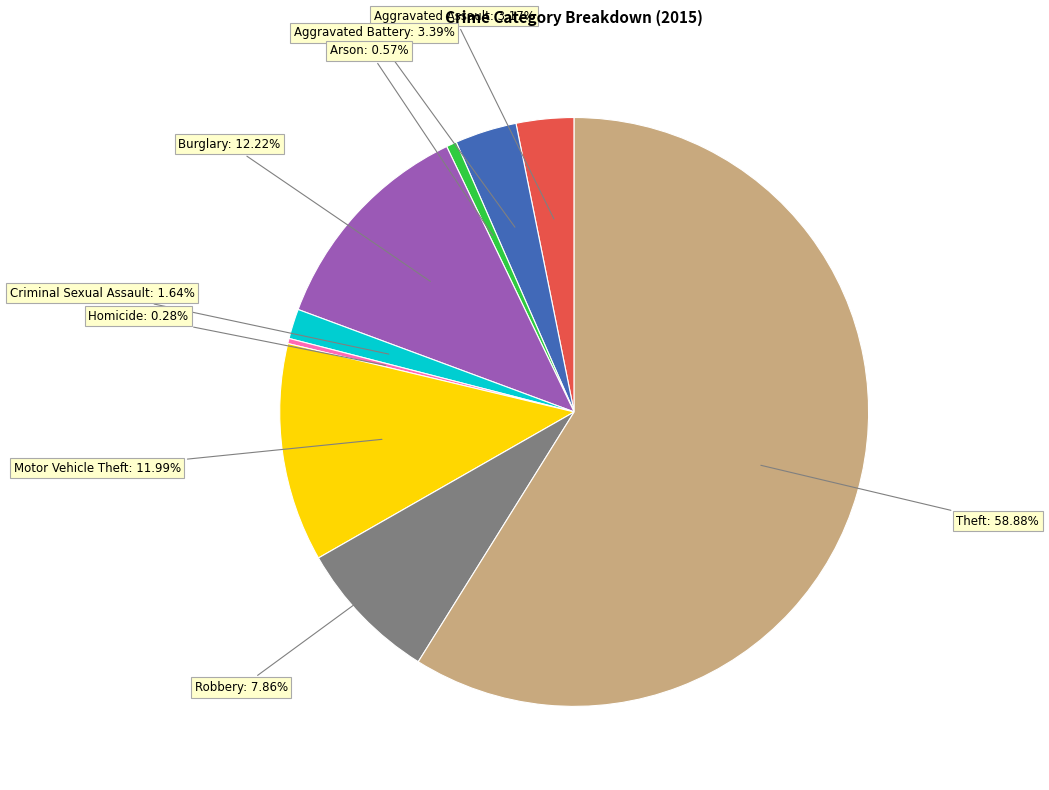

The Aggravated Assault slice represents 3% of the pie. True or false?

True